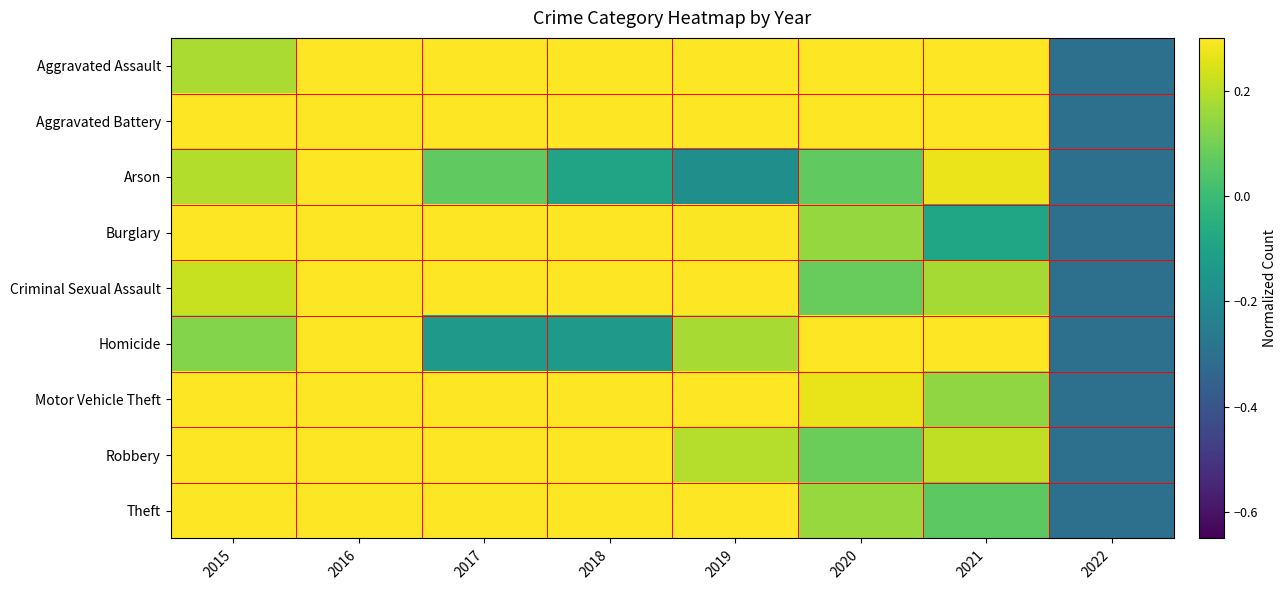

Between 2017 and 2018, which is larger?

2017